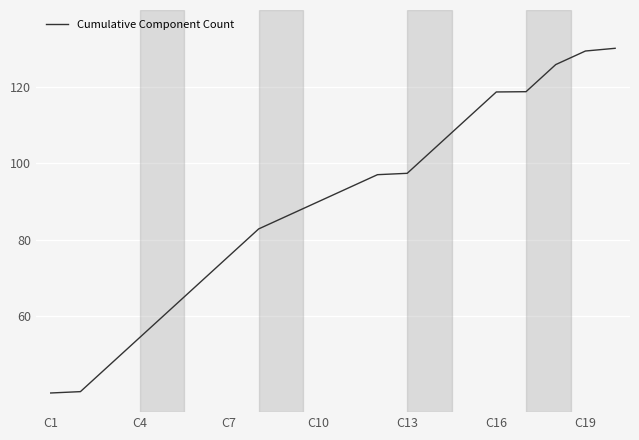

Does the chart display data point markers on the line(s)?

No